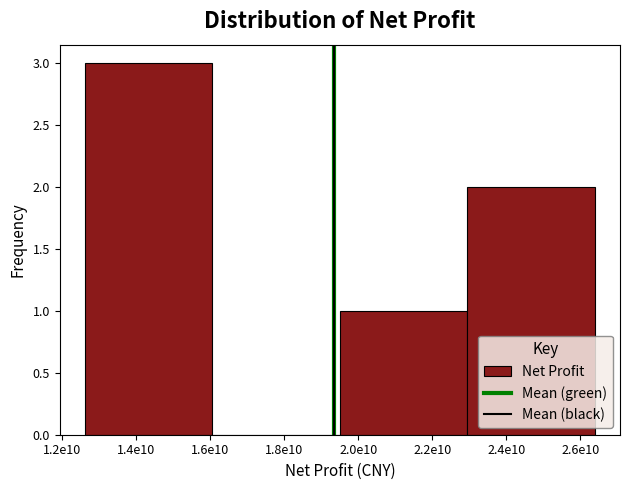

Reading left to right, extract all data points from this chart.

1.4e10=3	1.8e10=0	2.2e10=1	2.4e10=2